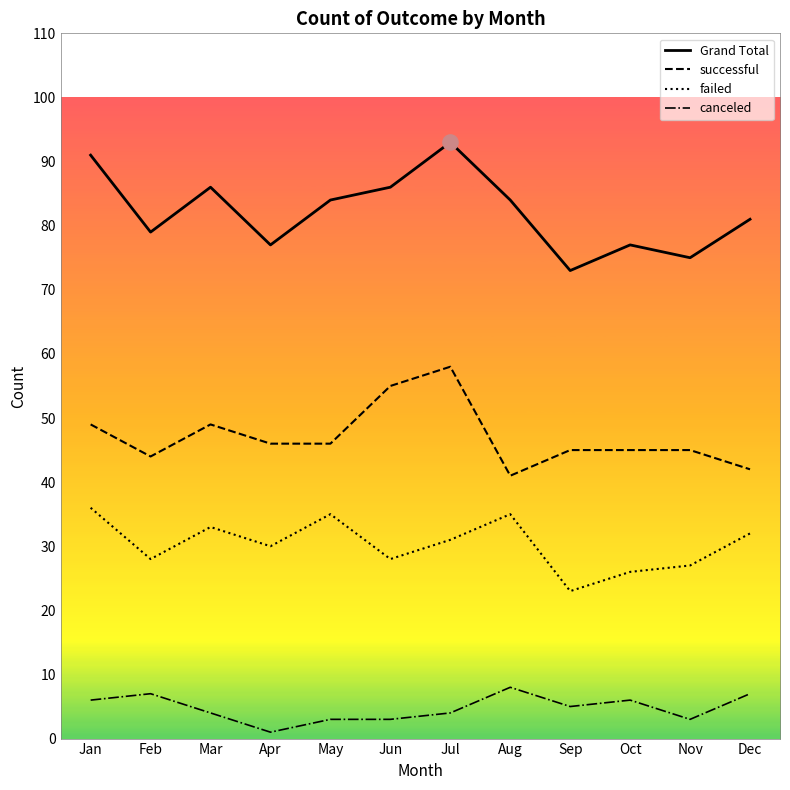

What is the difference between the failed values at Jun and Jan?

8